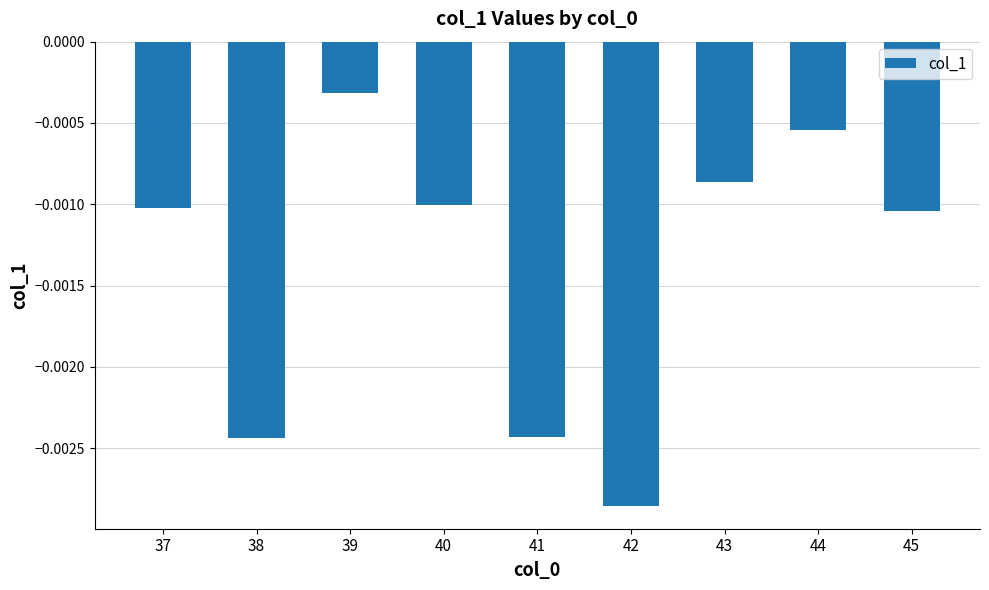

Between 41 and 37, which is larger?

37